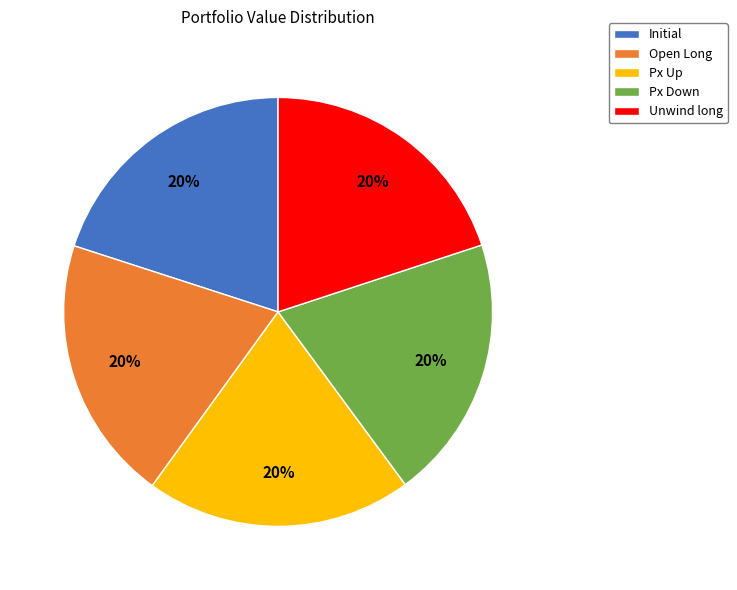

What is the ratio of the value at Unwind long to the value at Px Up?

1.0